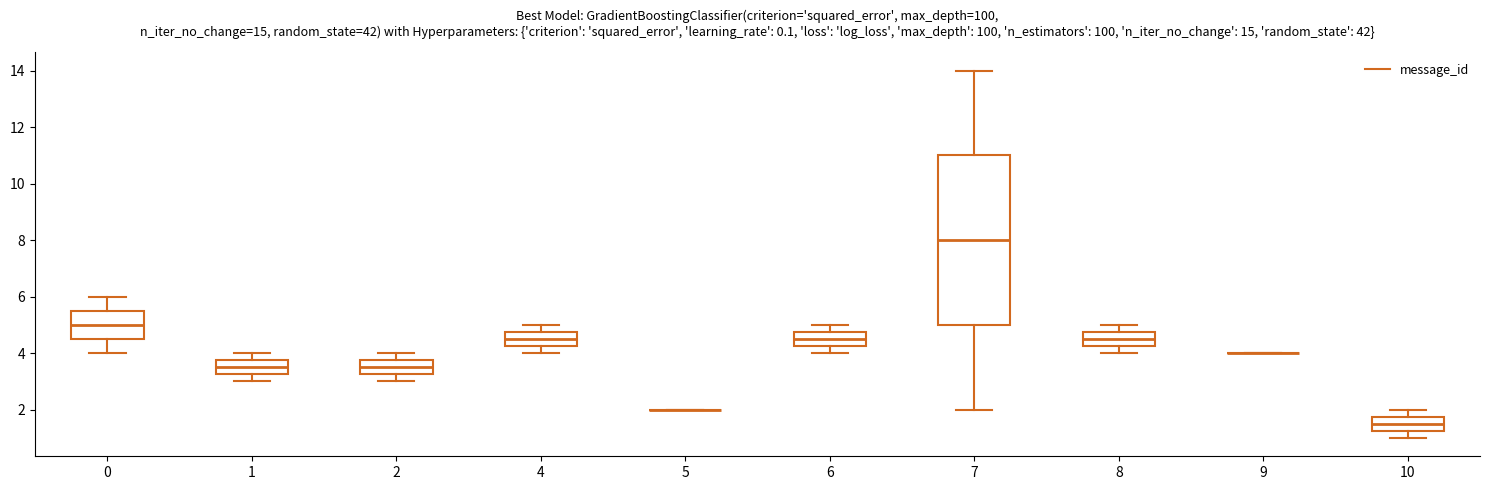

Reading left to right, read every box against the y-axis: the position of its median line, the range the box covers, and the ends of its whiskers. The values are not printed on the chart, so give them approximately, as read against the axis.

0: median 5.0, box 4.6 to 5.6, whiskers 4.0 to 6.0
1: median 3.6, box 3.2 to 3.8, whiskers 3.0 to 4.0
2: median 3.6, box 3.2 to 3.8, whiskers 3.0 to 4.0
4: median 4.6, box 4.2 to 4.8, whiskers 4.0 to 5.0
5: box collapsed to a line at 2.0, whiskers 2.0 to 2.0
6: median 4.6, box 4.2 to 4.8, whiskers 4.0 to 5.0
7: median 8.0, box 5.0 to 11.0, whiskers 2.0 to 14.0
8: median 4.6, box 4.2 to 4.8, whiskers 4.0 to 5.0
9: box collapsed to a line at 4.0, whiskers 4.0 to 4.0
10: median 1.6, box 1.2 to 1.8, whiskers 1.0 to 2.0